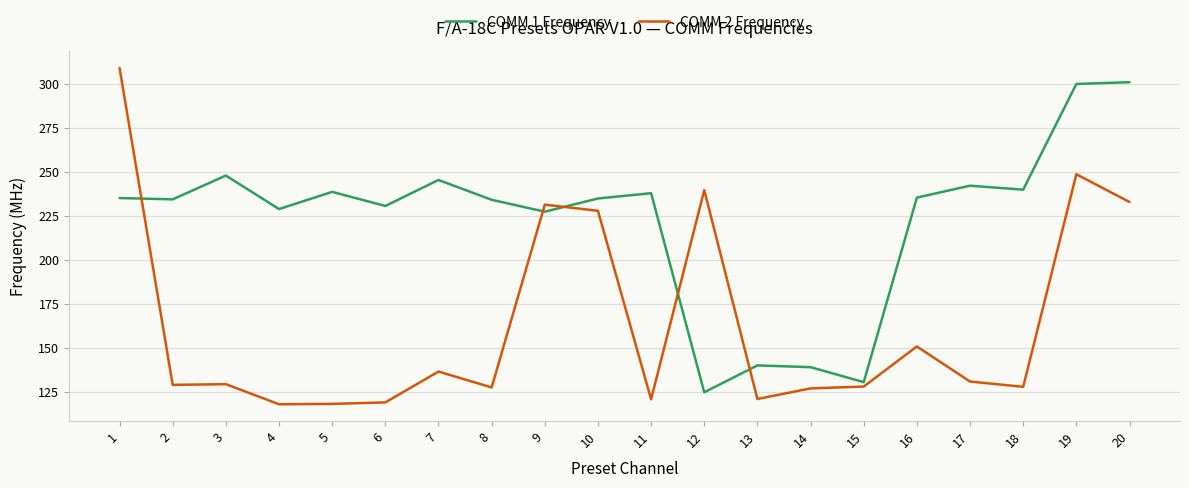

Is this an area chart (filled region under the line)?

No